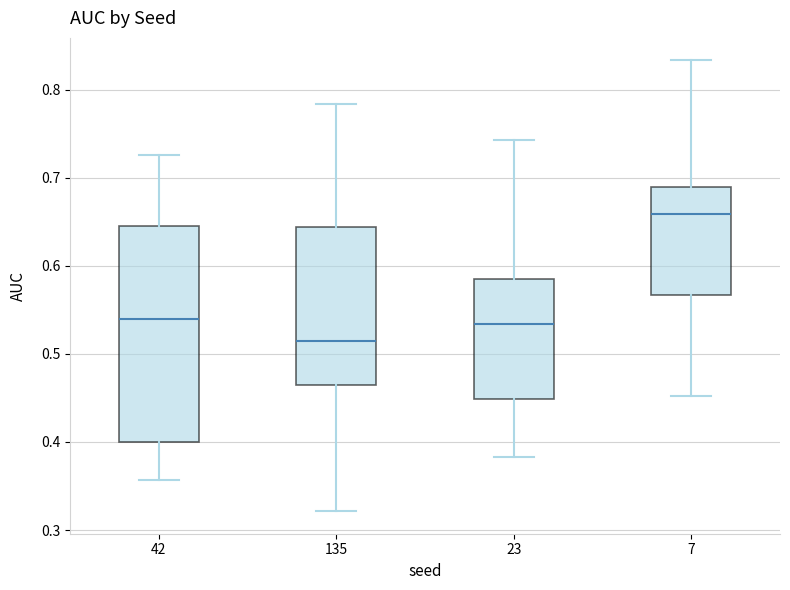

Which box is the tallest, from its lower edge to its upper edge?

42